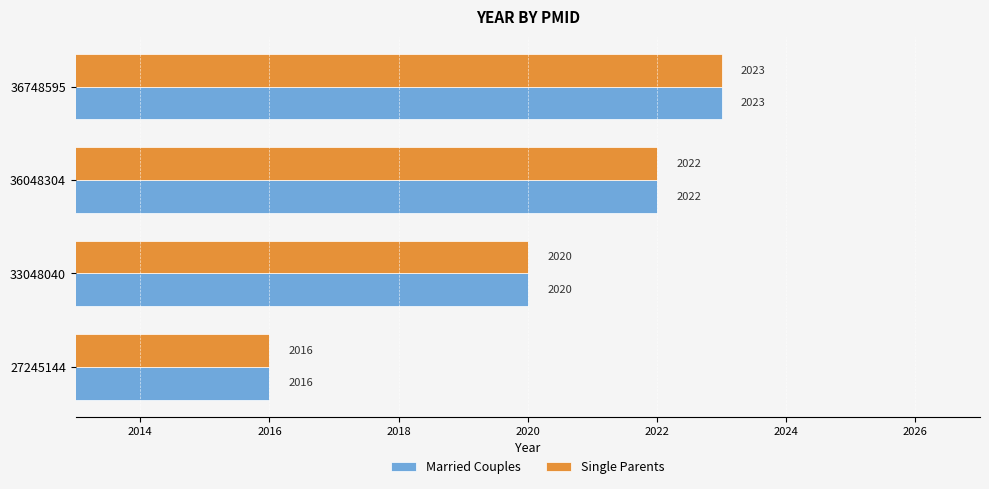

At which category does the chart reach its minimum across all series?

27245144